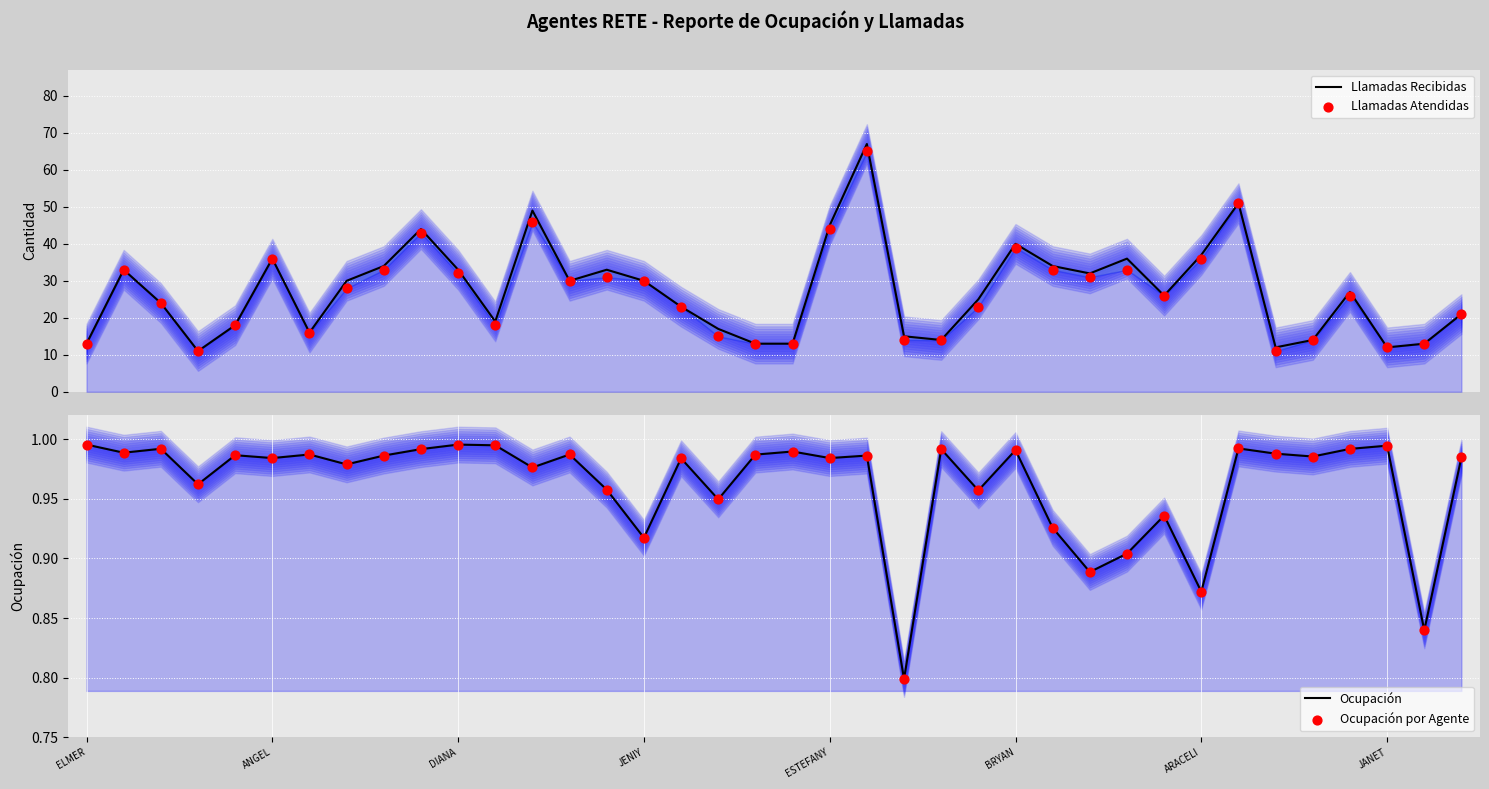

Which series contains the lowest Y value?

Ocupación